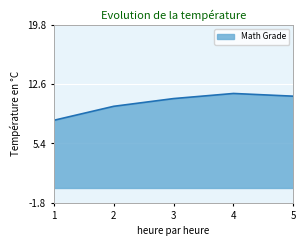

True or false: the data shows 4.6 at 1.

False